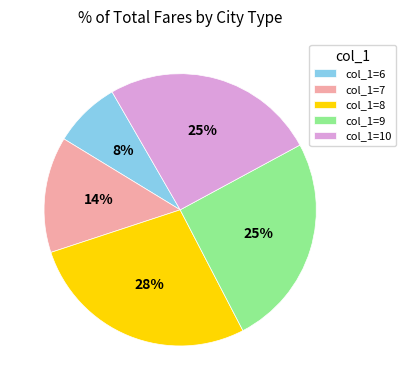

Count the number of slices in the pie.

5